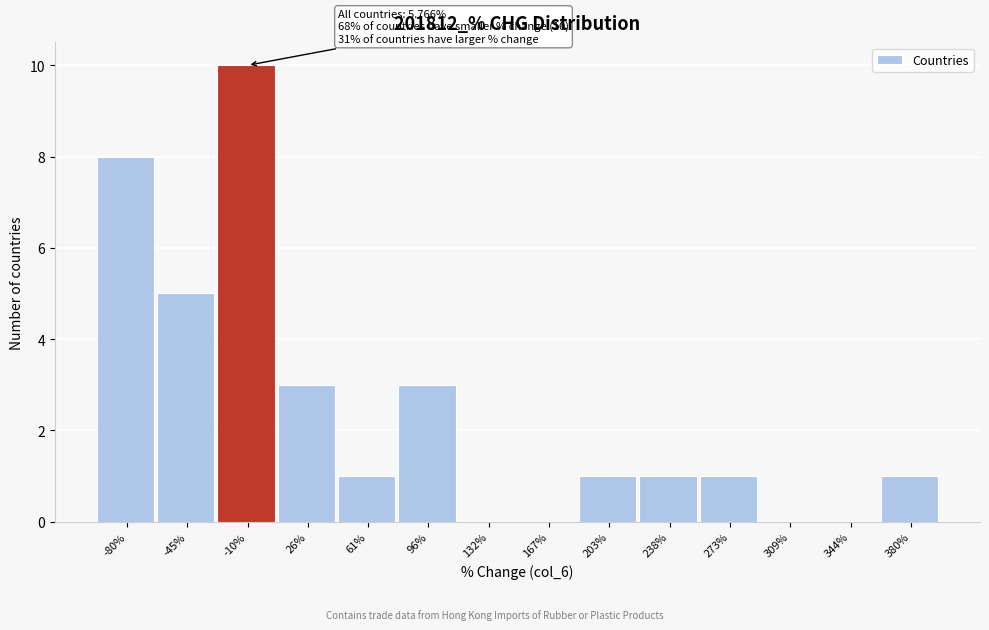

Reading left to right, extract all data points from this chart.

-80%=8	-45%=5	-10%=10	26%=3	61%=1	96%=3	132%=0	167%=0	203%=1	238%=1	273%=1	309%=0	344%=0	380%=1